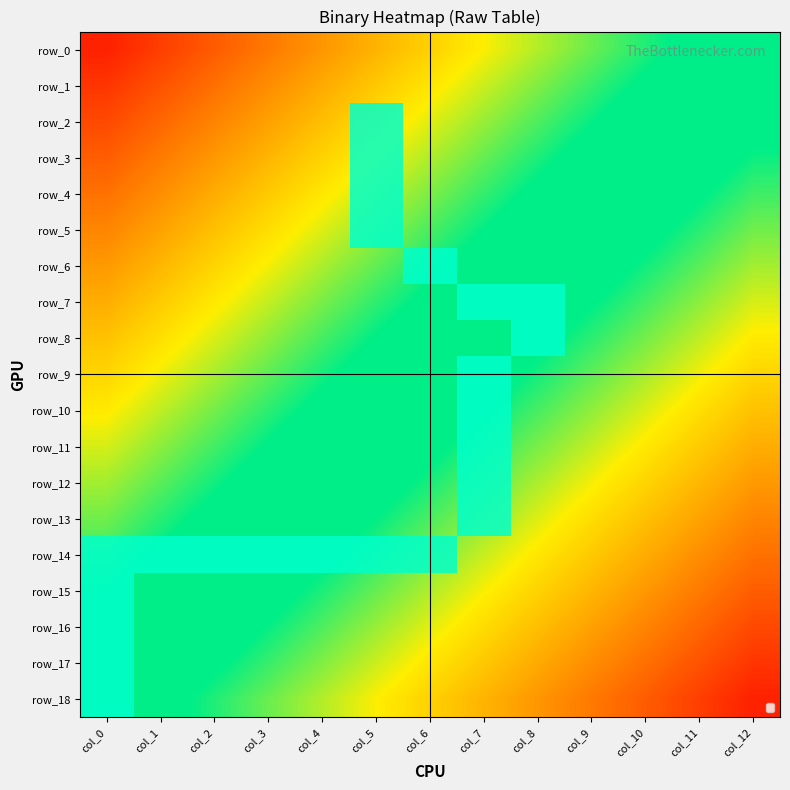

List the labels in order of row_1 value, smallest first.

col_0, col_1, col_2, col_3, col_4, col_5, col_6, col_7, col_8, col_9, col_10, col_11, col_12